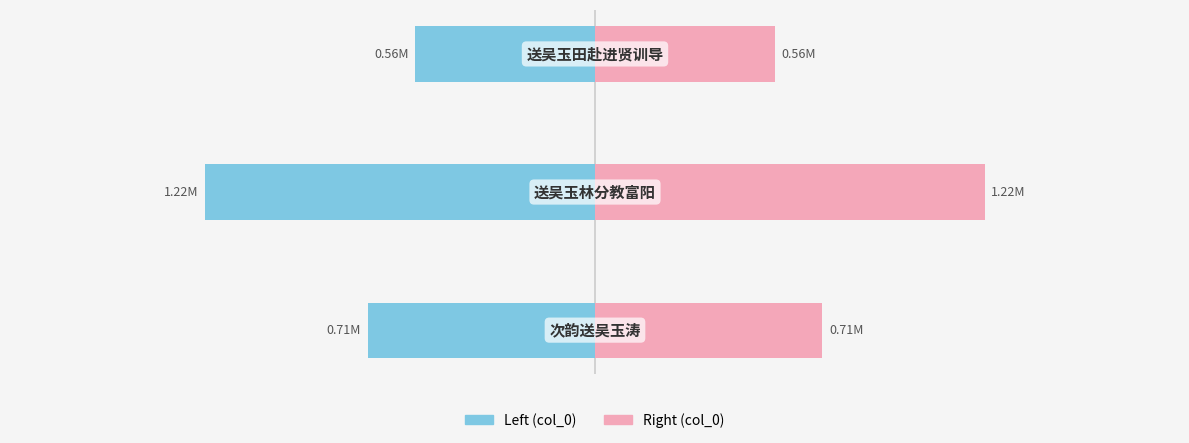

At which label does col_0 (left) reach its minimum?

1